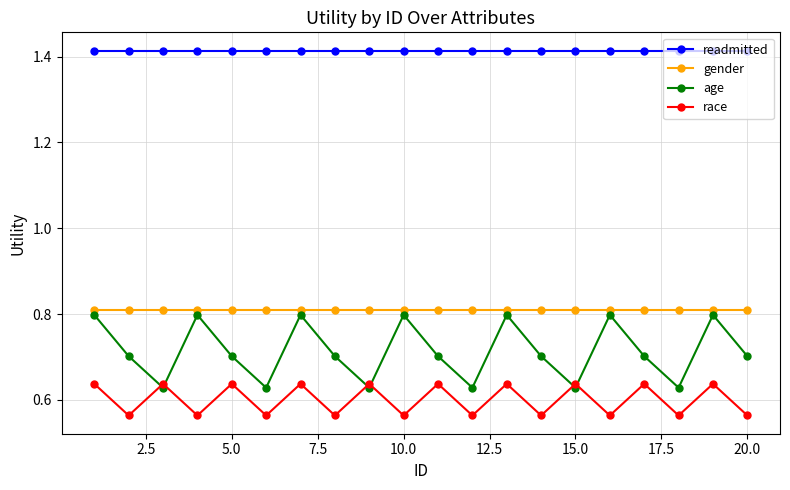

True or false: race and readmitted cross at least once.

False